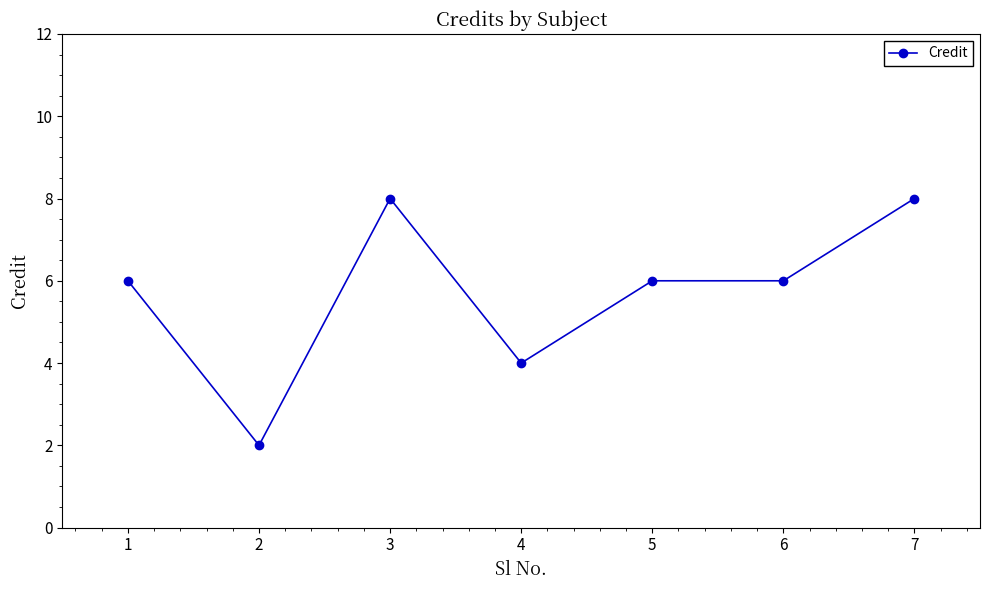

What is the difference between the second highest and minimum values?

6